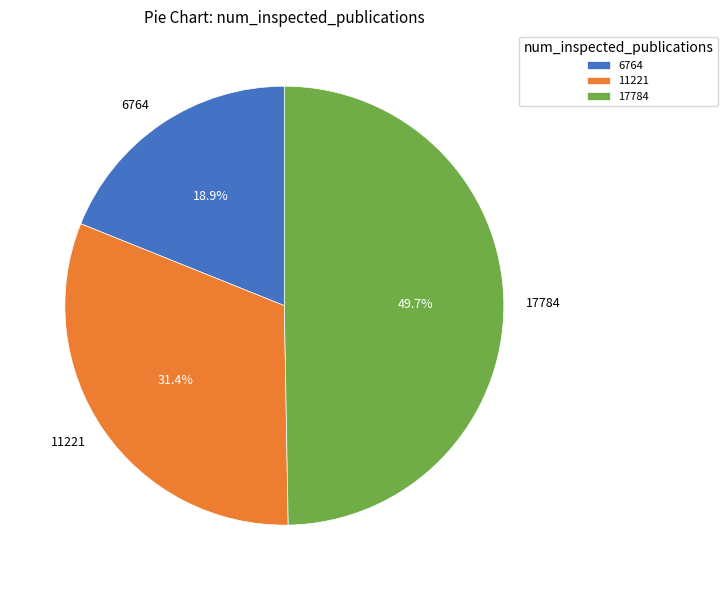

What is the smallest slice in the pie chart?

6764